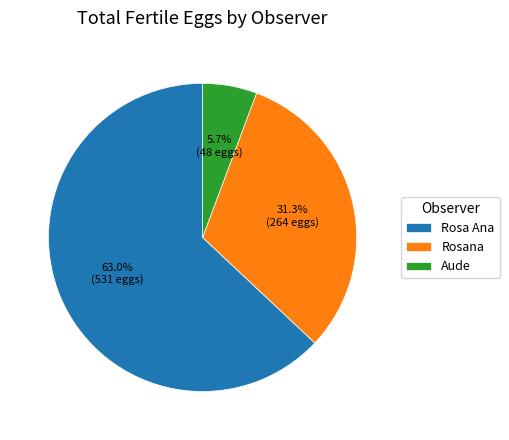

How many slices are in this pie chart?

3